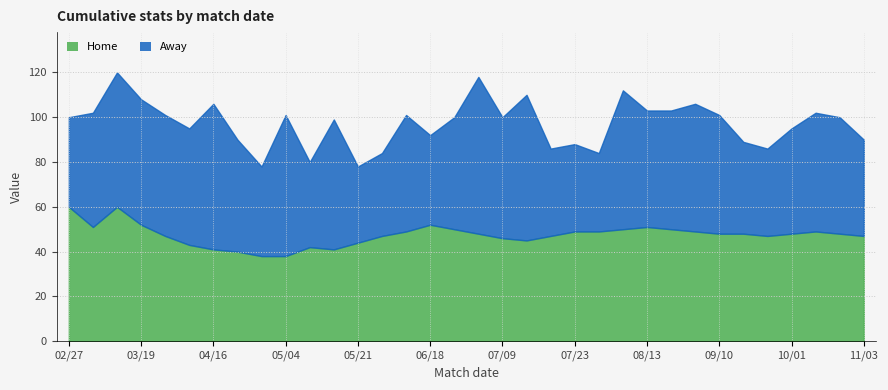

List the labels in order of Away value, smallest first.

05/21, 07/30, 05/29, 05/08, 07/17, 07/23, 09/25, 02/27, 04/30, 06/18, 09/17, 11/03, 10/01, 04/24, 06/25, 03/06, 04/10, 06/11, 08/13, 10/29, 08/20, 09/10, 10/22, 04/01, 07/09, 03/19, 08/27, 05/14, 03/12, 08/06, 05/04, 04/16, 07/13, 07/02